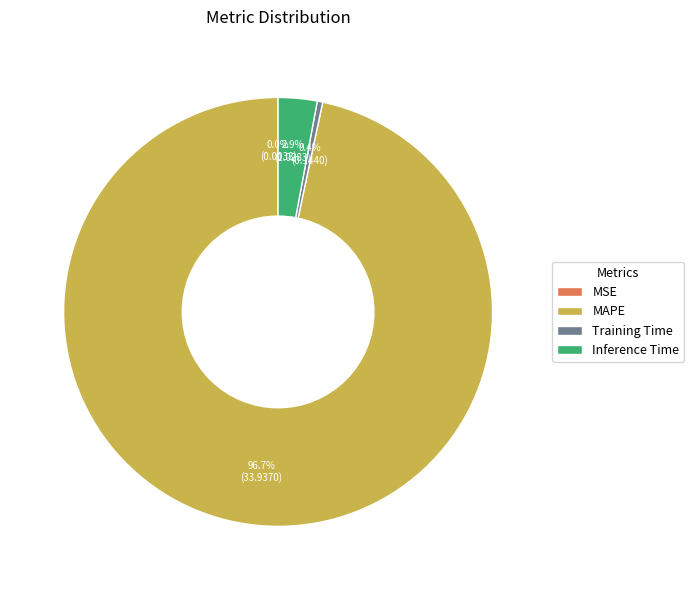

The Training Time slice represents 0% of the pie. True or false?

True